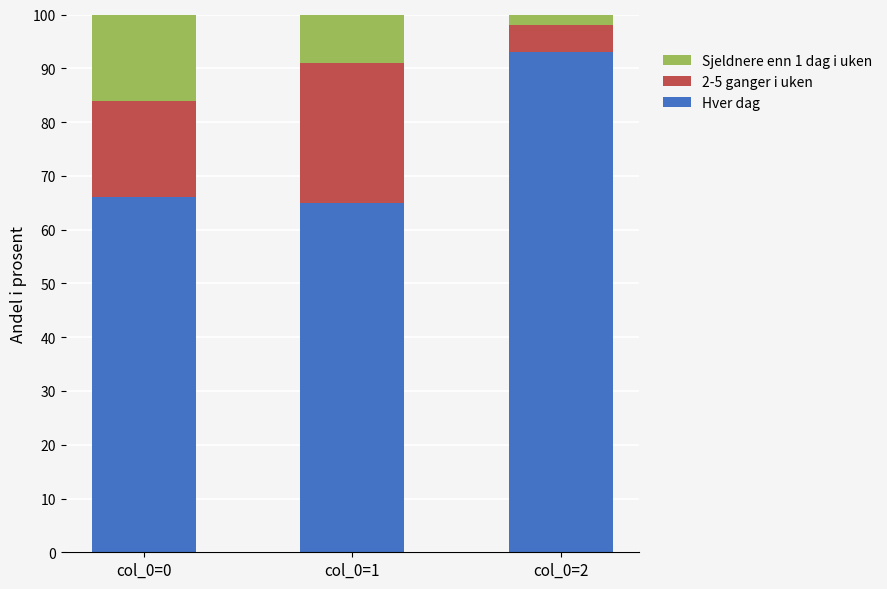

Where is Hver dag nearest to the value 79?

col_0=0